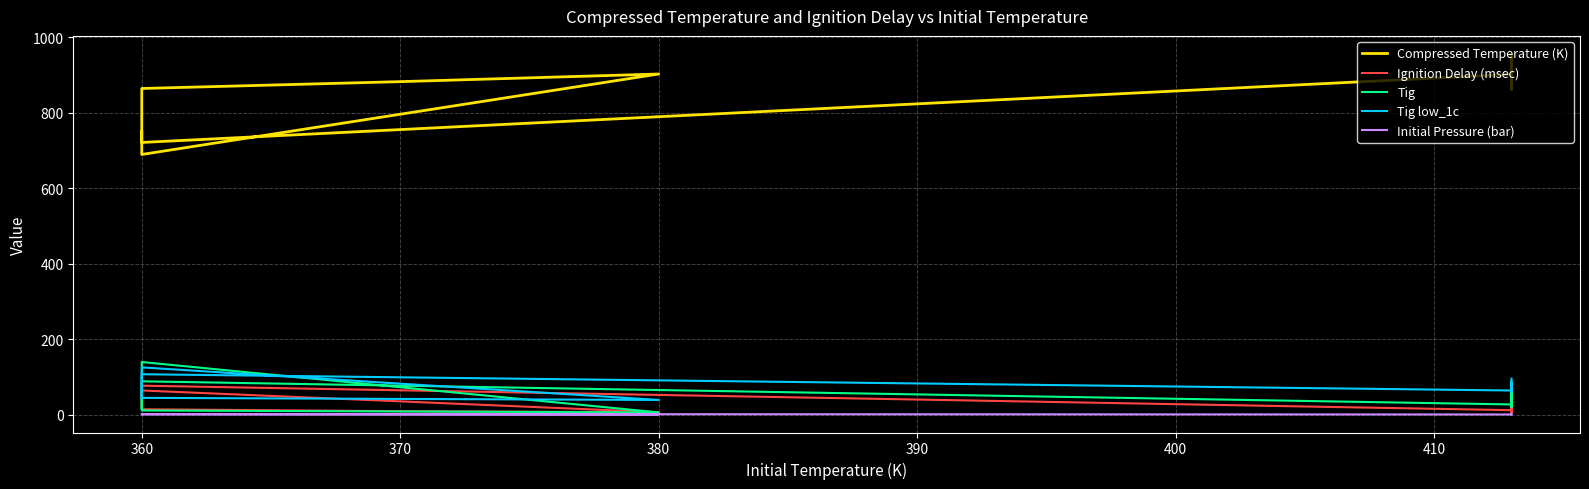

Which series has the largest total across all categories?

Compressed Temperature (K)